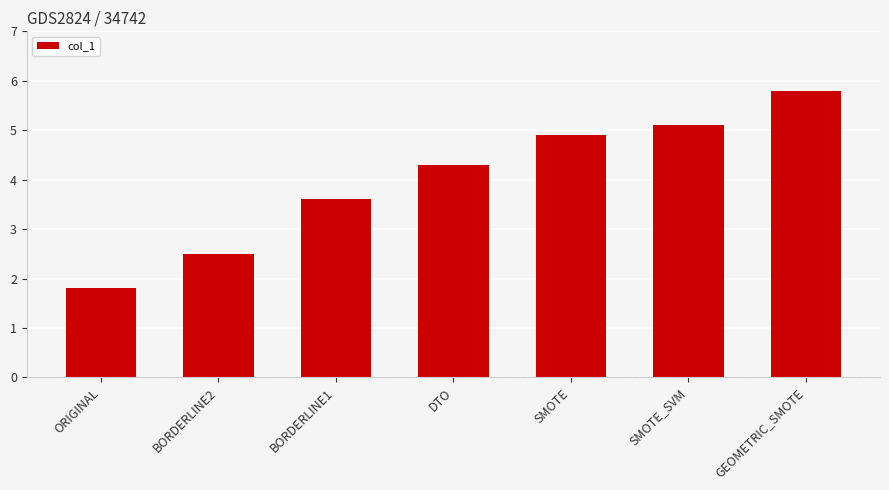

At which label does the data first exceed 4?

DTO